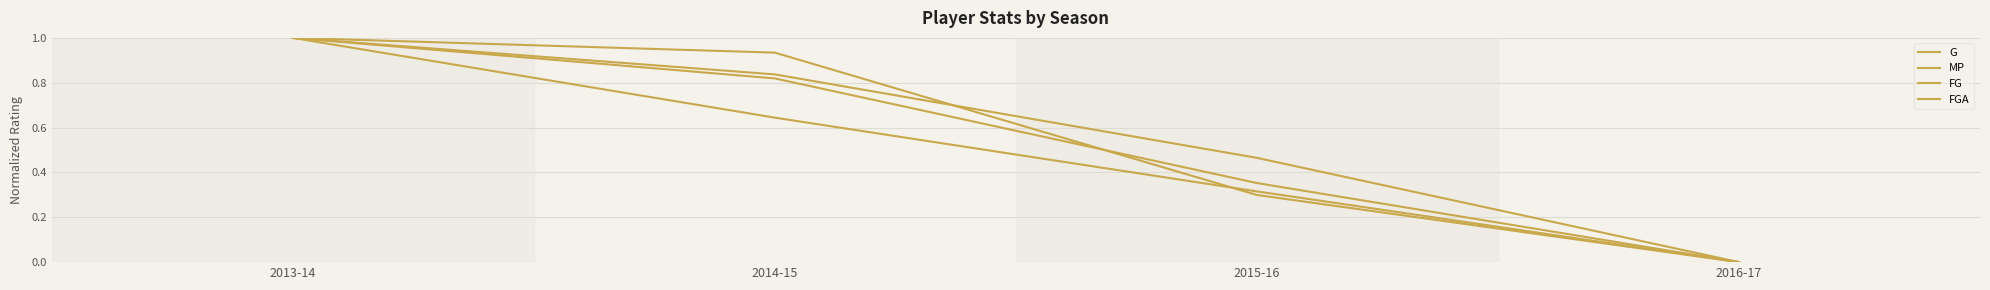

What is the sum of the FG values at 2015-16 and 2014-15?

1.0